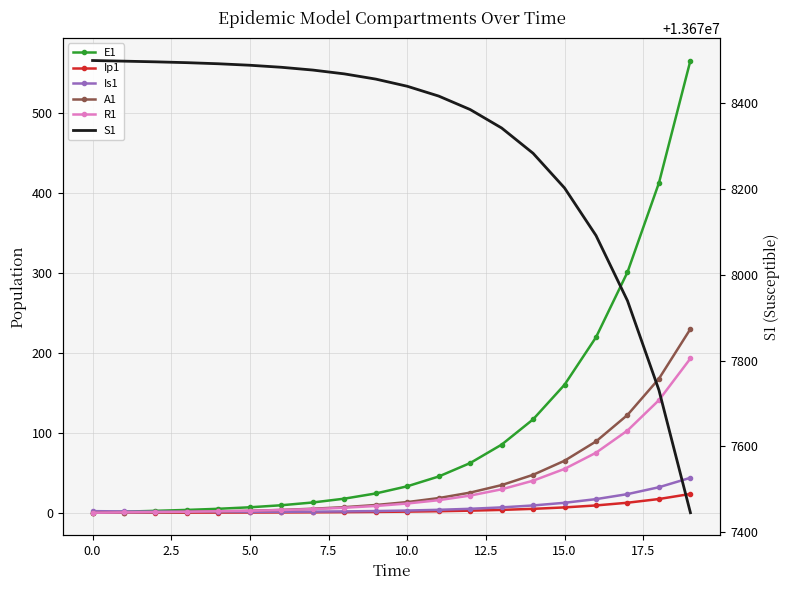

True or false: A1 and E1 intersect in this chart.

False